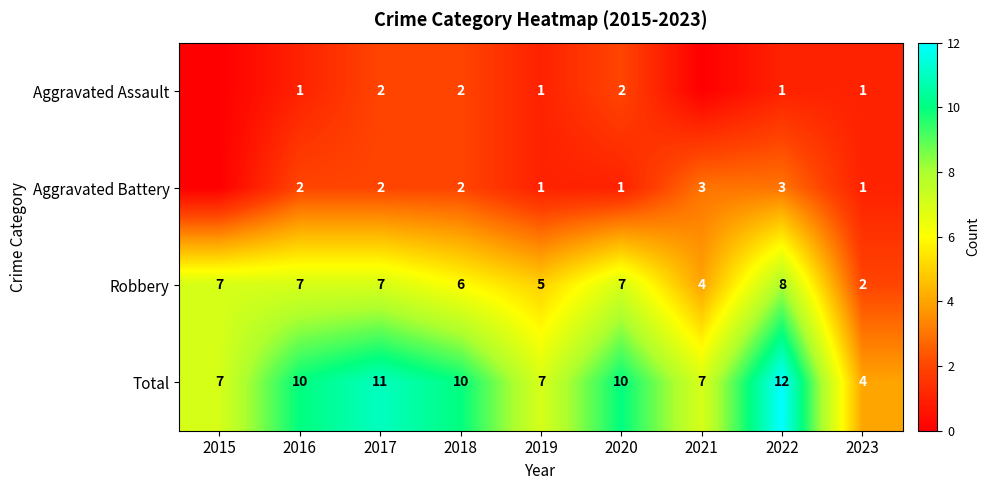

How many series are shown in this chart?

4